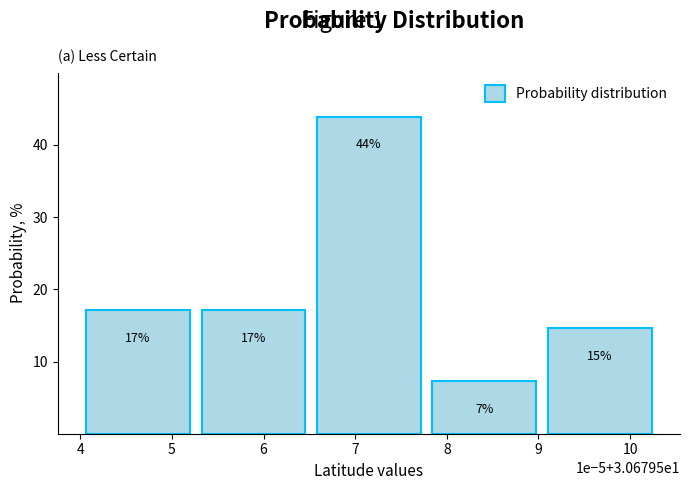

Between 7 and 5, which is larger?

7